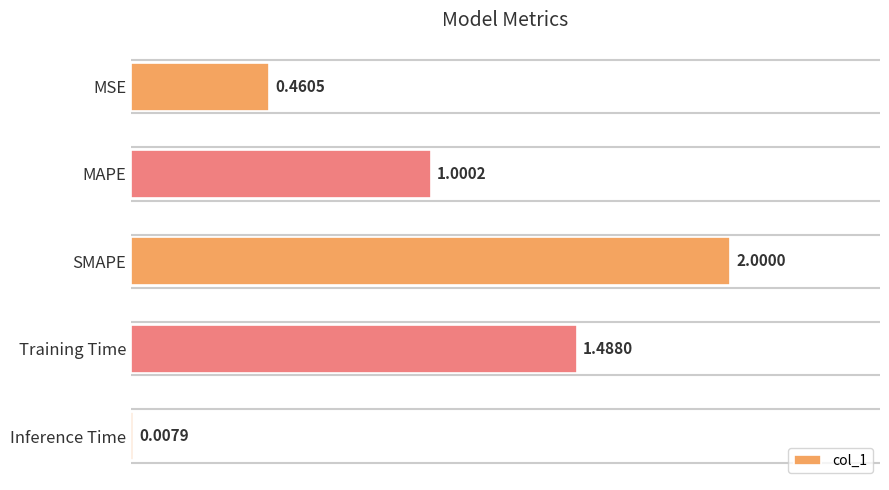

How many data points does each series have?

5